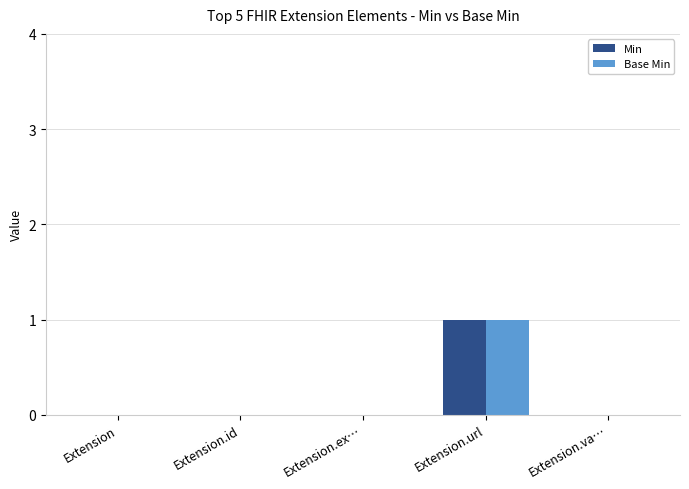

The Min series shows 2 at Extension.url. True or false?

False